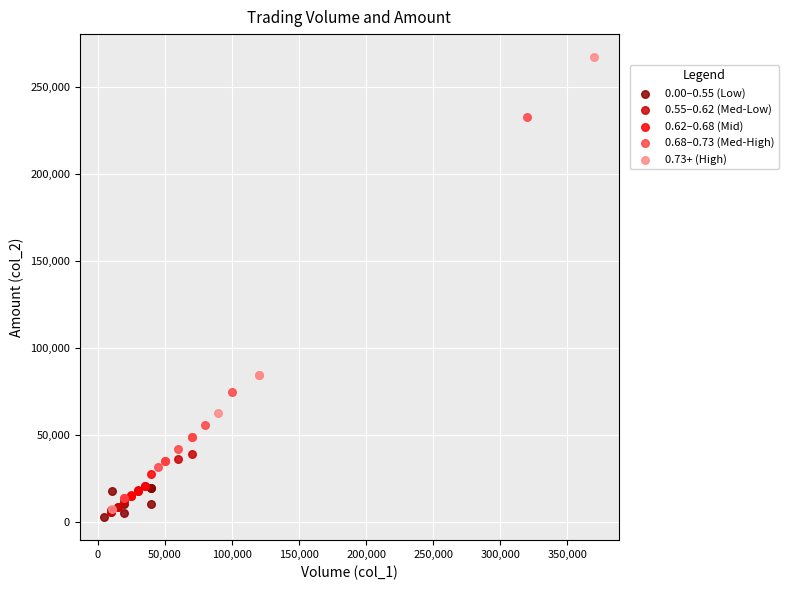

Which series reaches the maximum Y coordinate?

0.73+ (High)